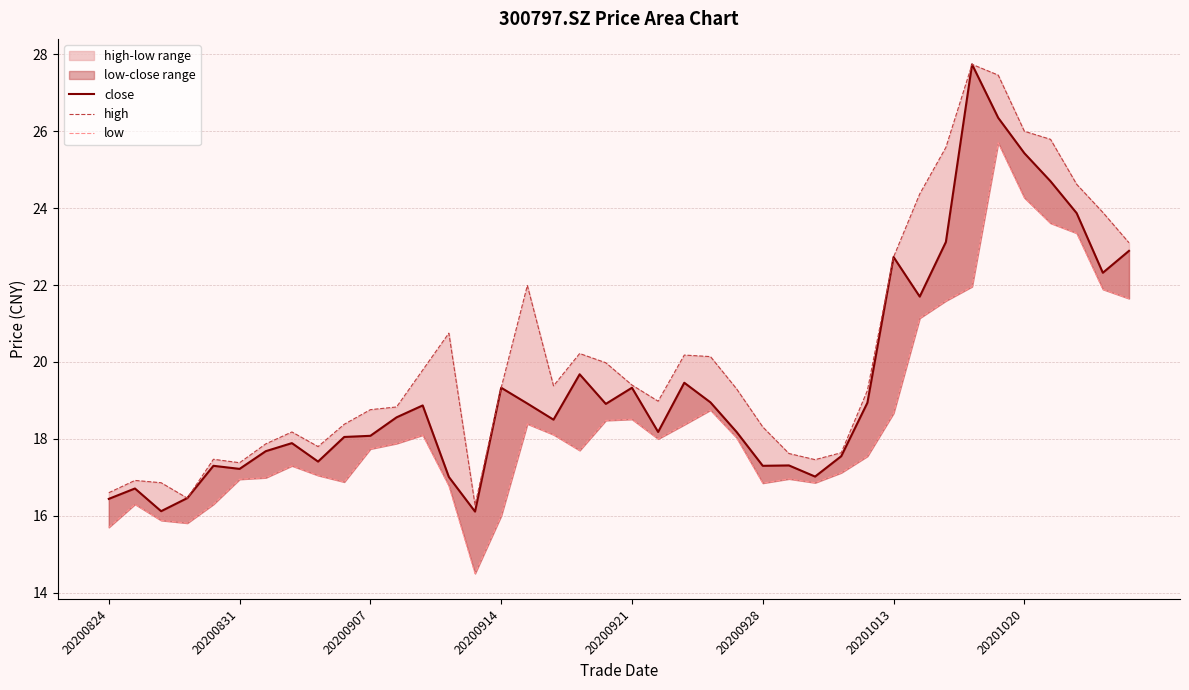

What is the total value across all series at 36?

74.1